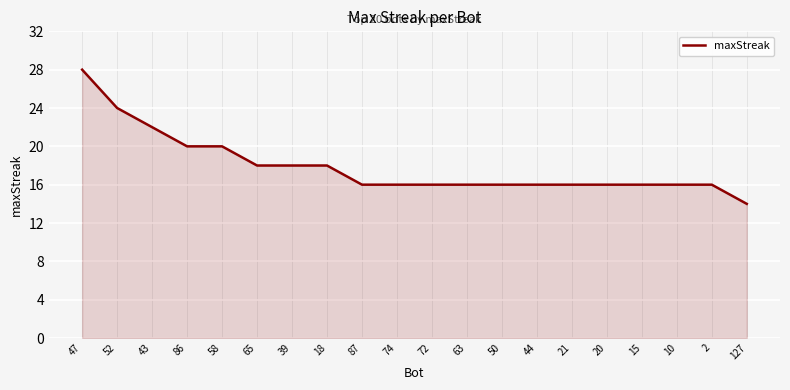

Does the chart display data point markers on the line(s)?

No